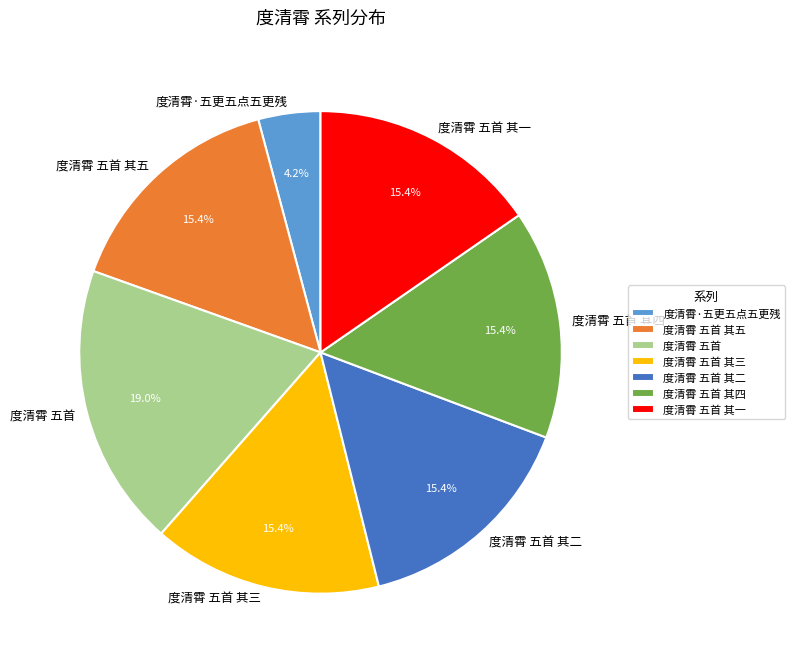

Which category has the biggest portion of the pie?

度清霄 五首